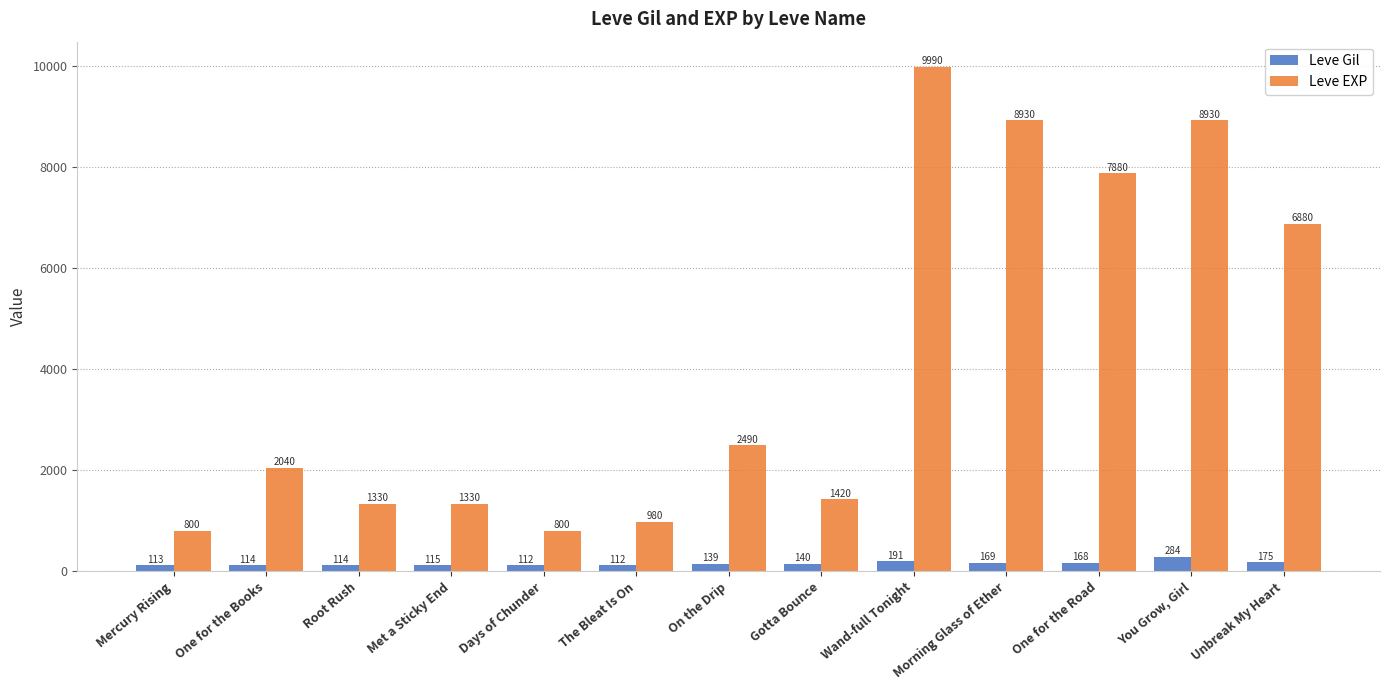

What is the sum of all Leve Gil values?

1946